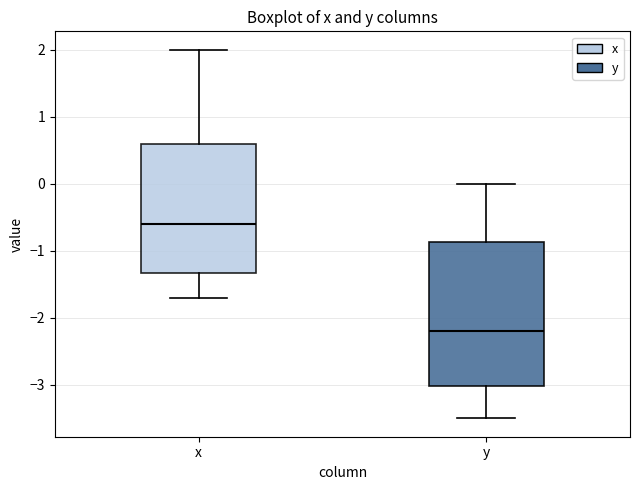

Reading left to right, read every box against the y-axis: the position of its median line, the range the box covers, and the ends of its whiskers. The values are not printed on the chart, so give them approximately, as read against the axis.

x: median -0.6, box -1.3 to 0.6, whiskers -1.7 to 2.0
y: median -2.2, box -3.0 to -0.9, whiskers -3.5 to 0.0